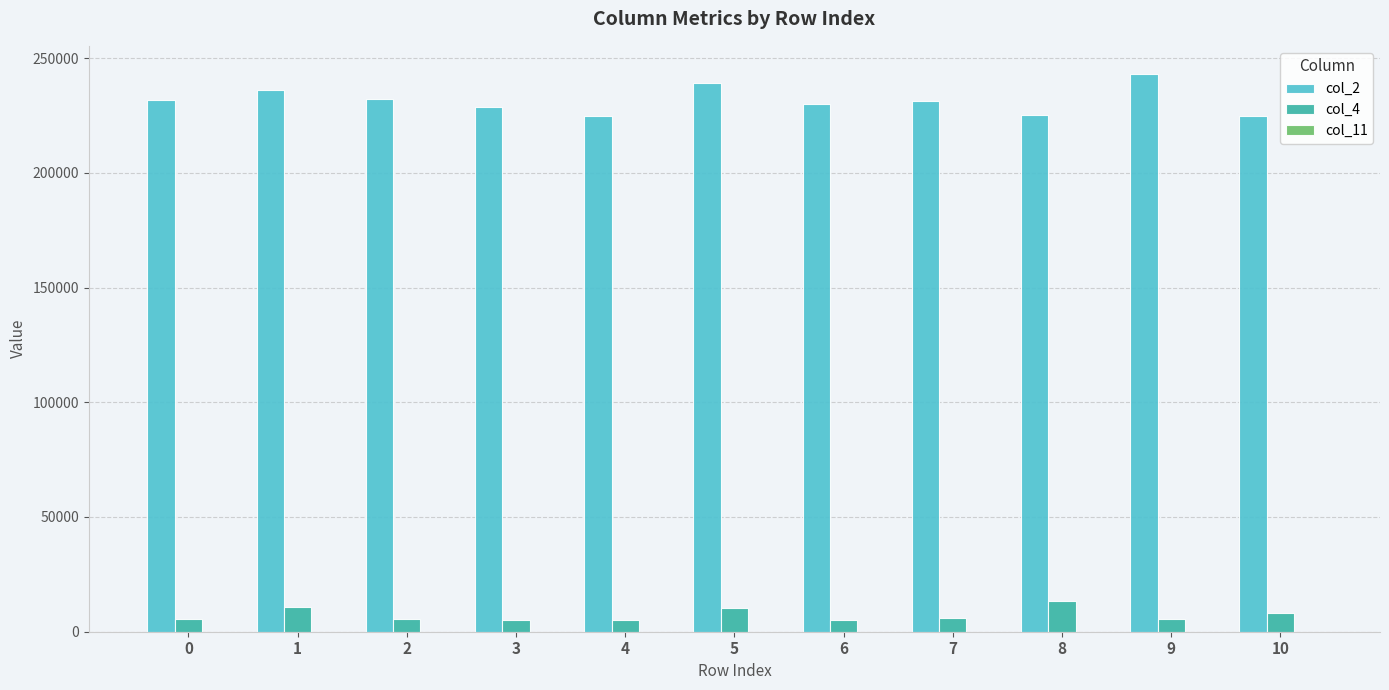

What value does the col_4 series have at 4?

5125.0